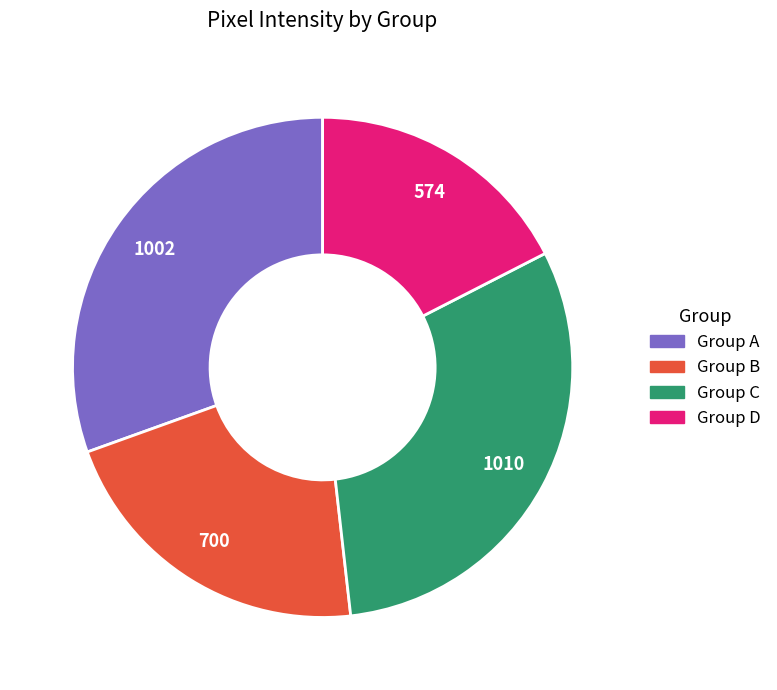

Does any single category account for the majority?

No